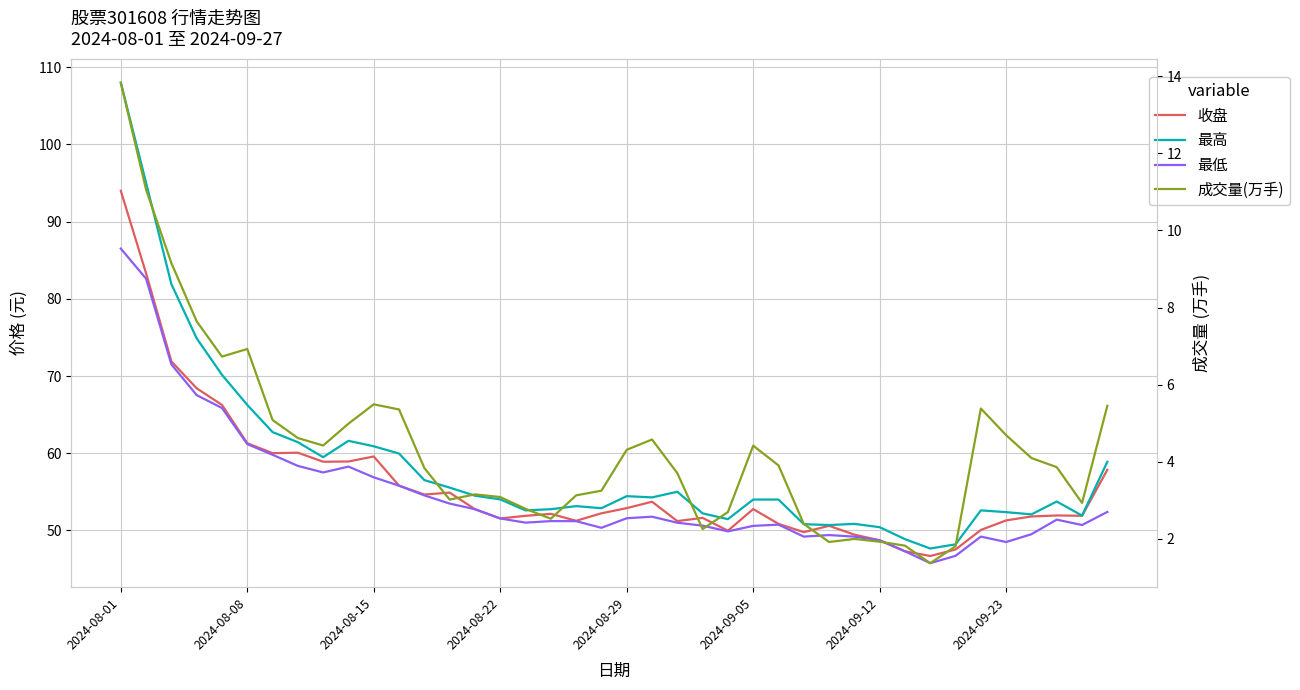

How many data points in 收盘 are above 52?

21